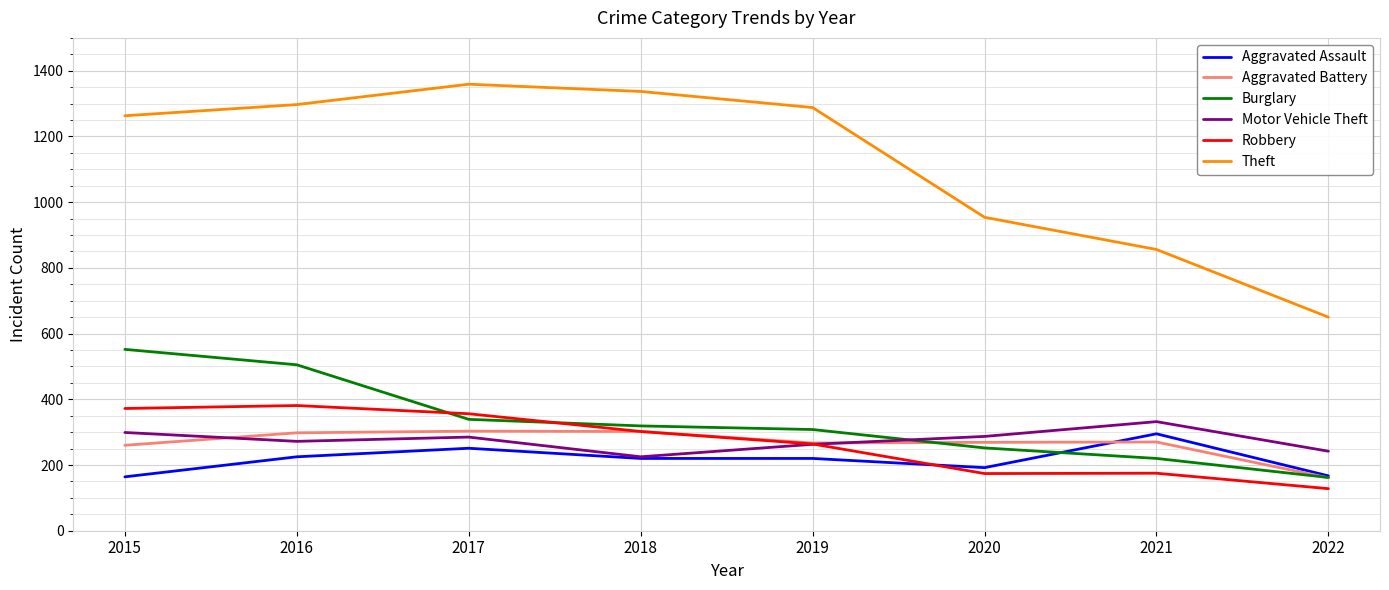

Where does the Burglary series first go above 319?

2015